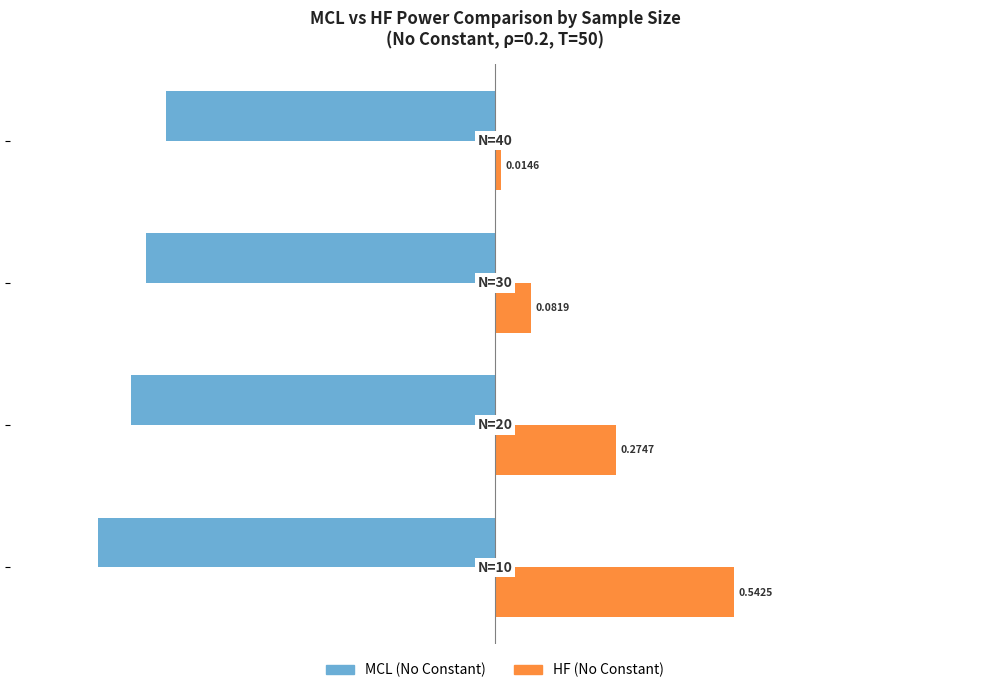

Which series has the largest range (max minus min)?

HF (No Constant)